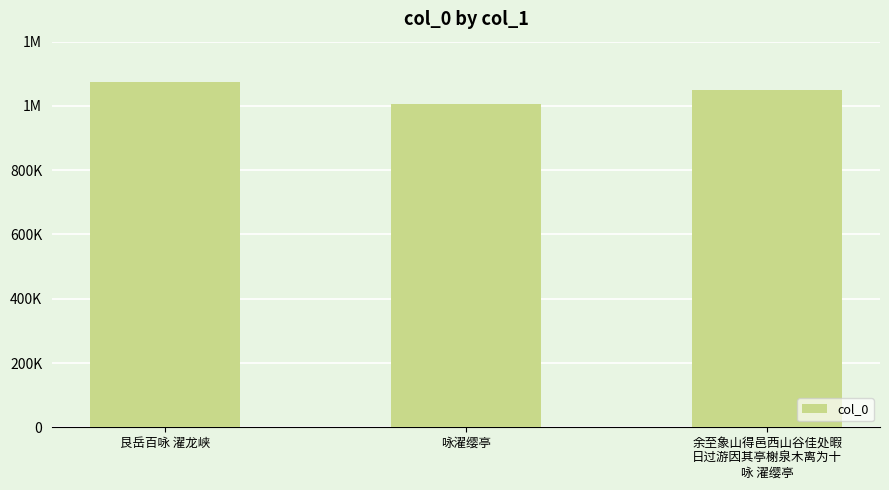

What is the sum of all values?

3128694